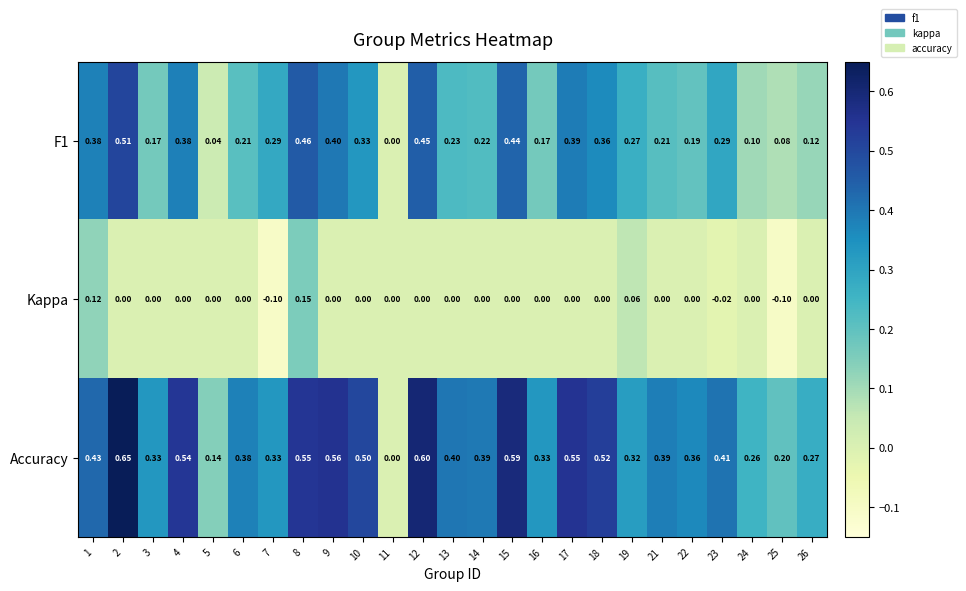

What is the minimum value shown in the chart?

-0.1